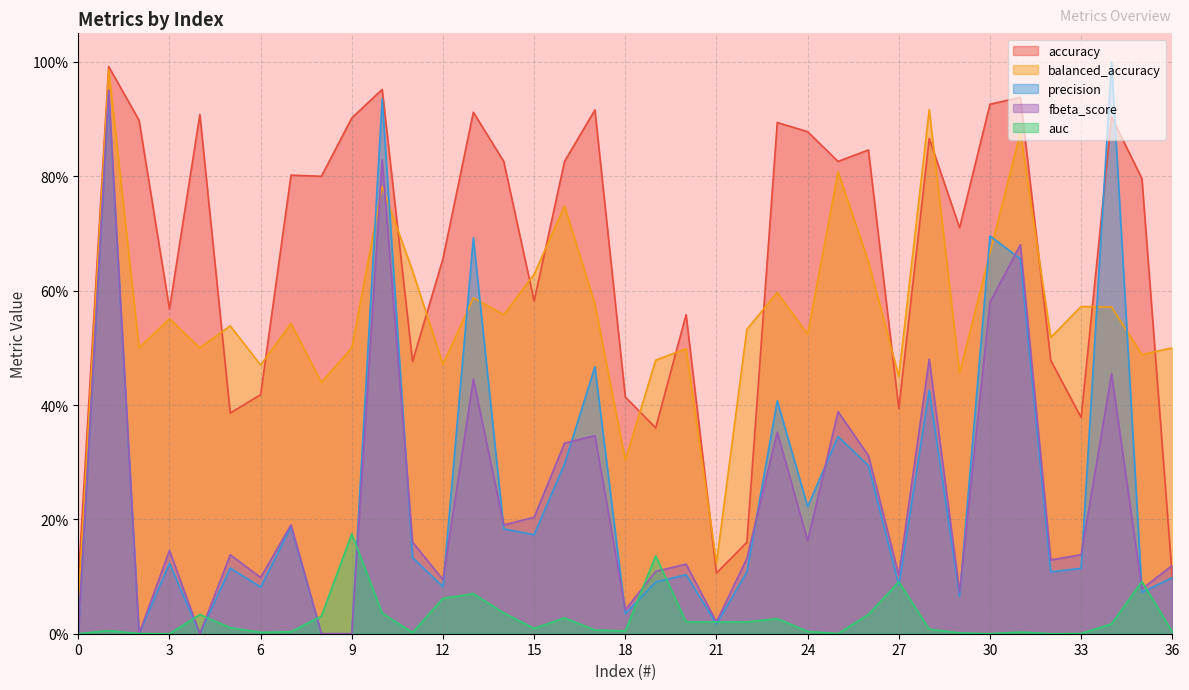

True or false: auc and fbeta_score cross at least once.

True